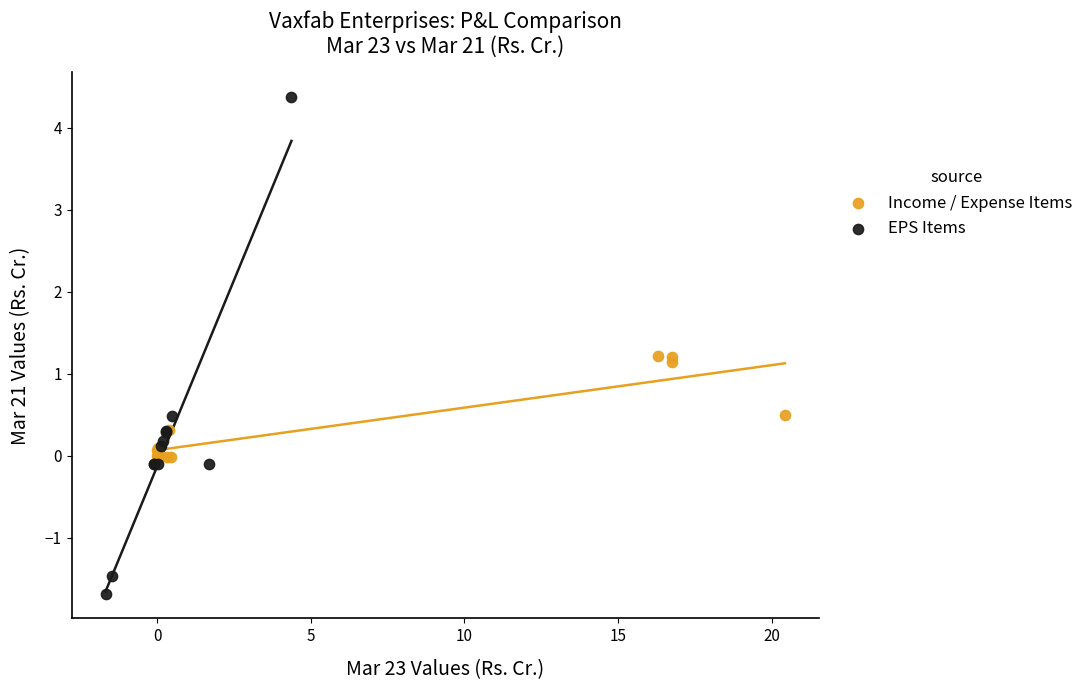

Which series reaches the maximum Y coordinate?

EPS Items